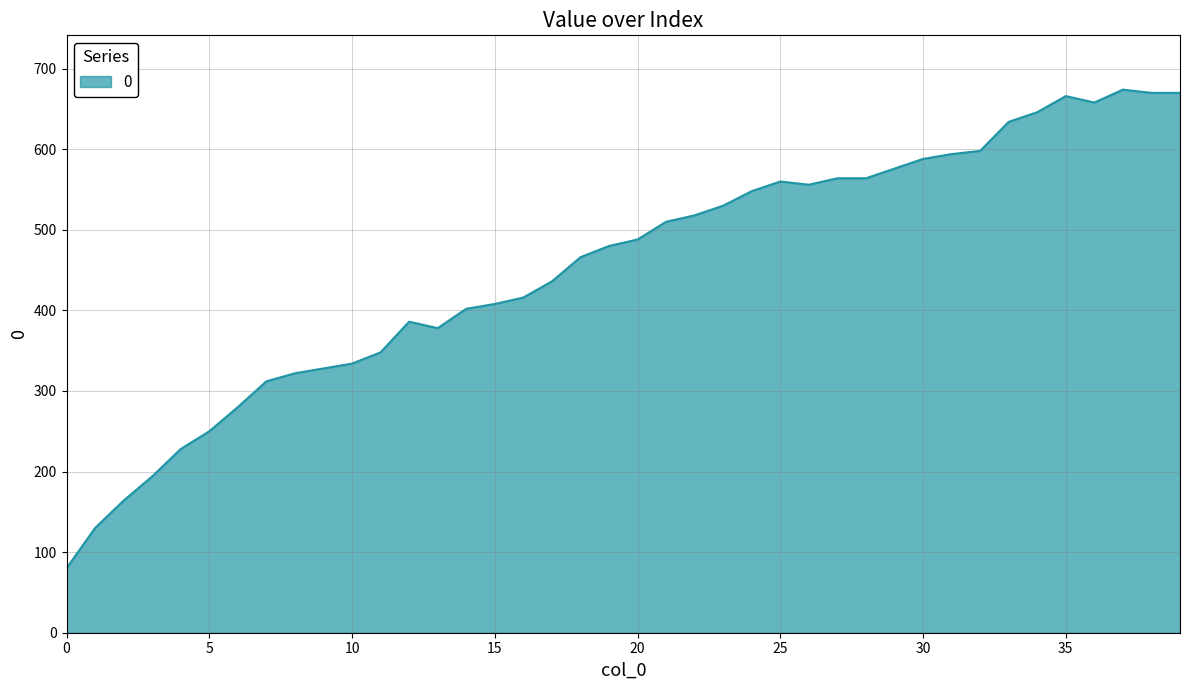

What is the greatest value displayed?

674